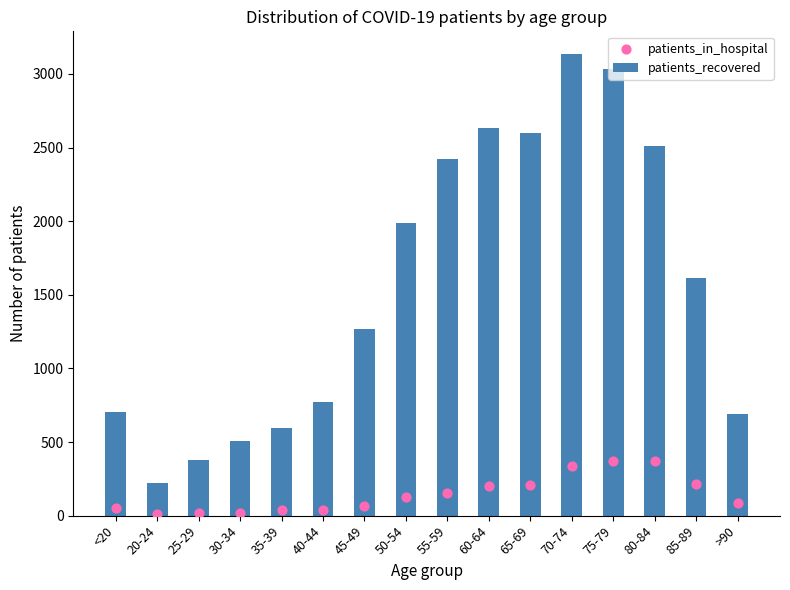

Which series reaches the minimum Y coordinate?

patients_in_hospital